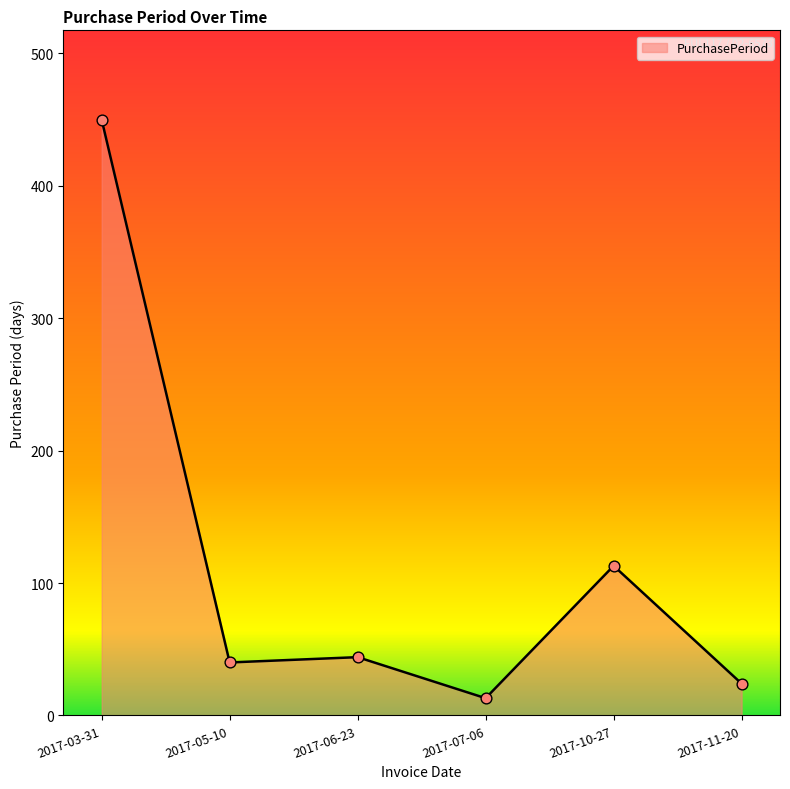

What is the change in value from 2017-05-10 to 2017-07-06?

-27